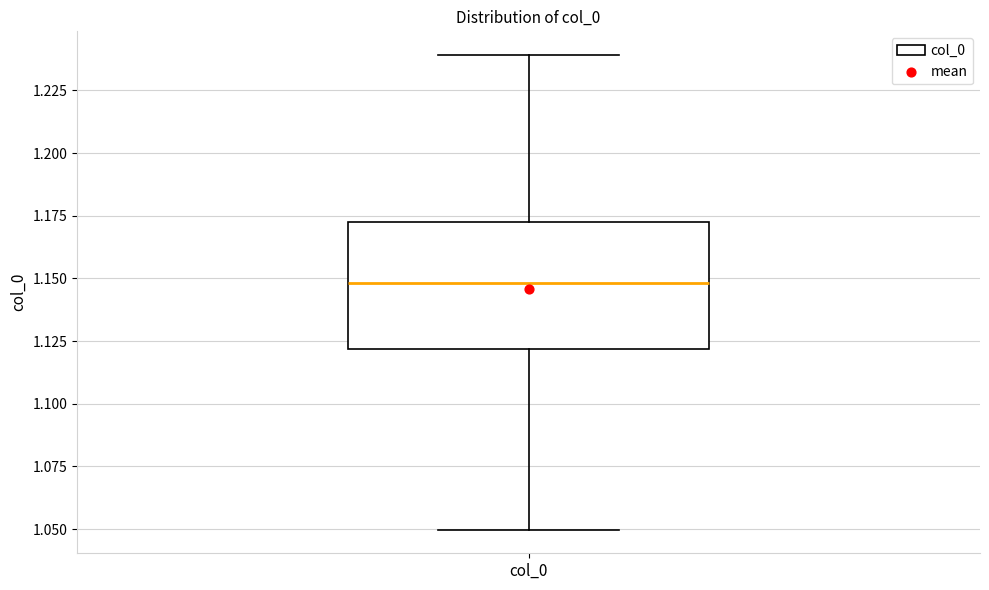

Transcribe this box plot: give where the median line is, the range the box spans, and where the two whiskers end, as read against the y-axis. The values are not printed on the chart, so give them approximately, as read against the axis.

median 1.15, box 1.12 to 1.17, whiskers 1.05 to 1.24